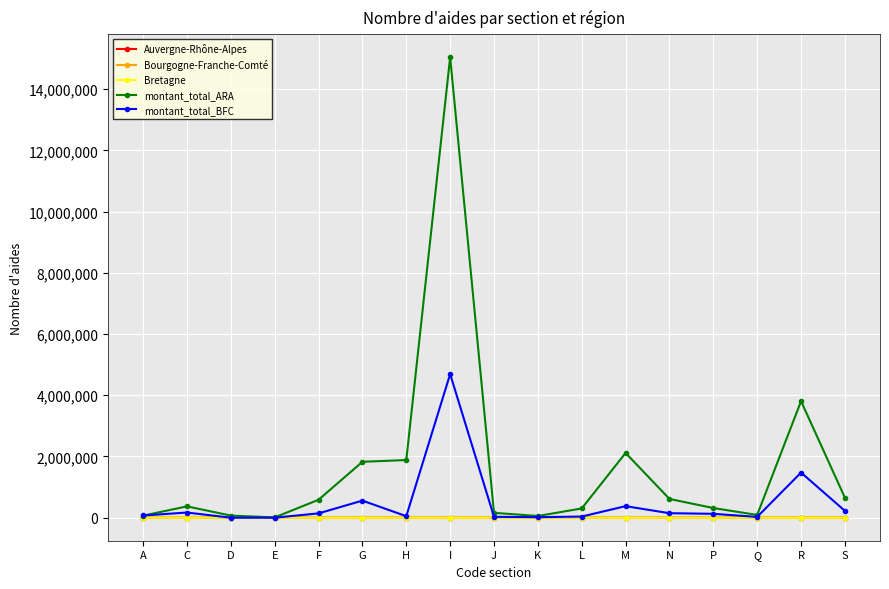

True or false: Bourgogne-Franche-Comté has a value of 8.0 at Q.

True